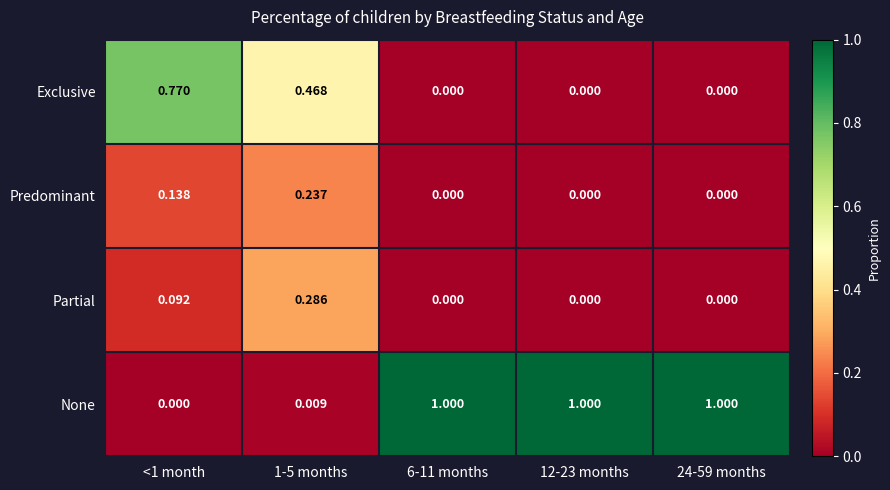

Which series has the widest spread of values?

None